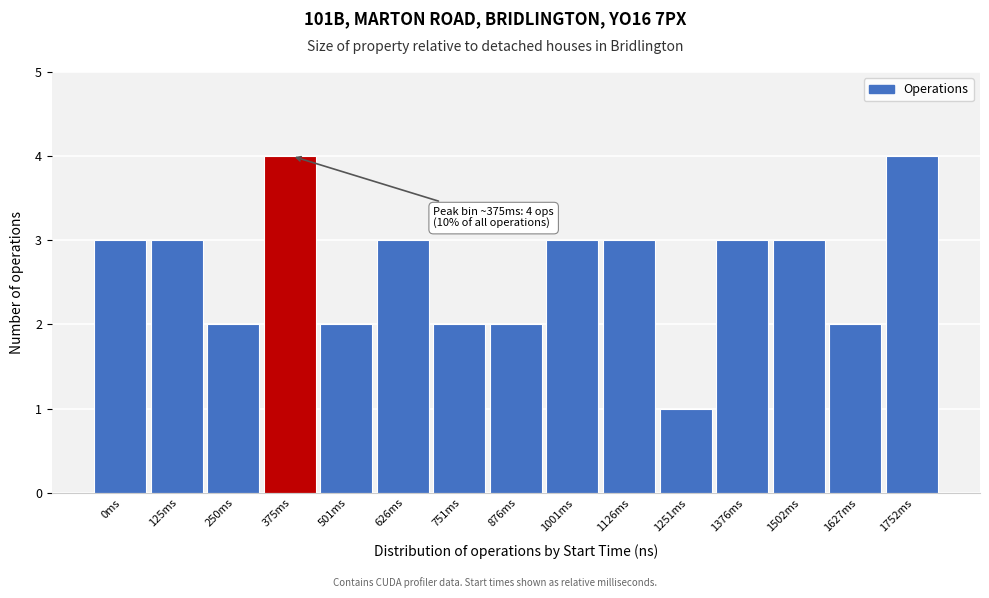

Reading left to right, transcribe all the data shown in this chart.

3	3	2	4	2	3	2	2	3	3	1	3	3	2	4